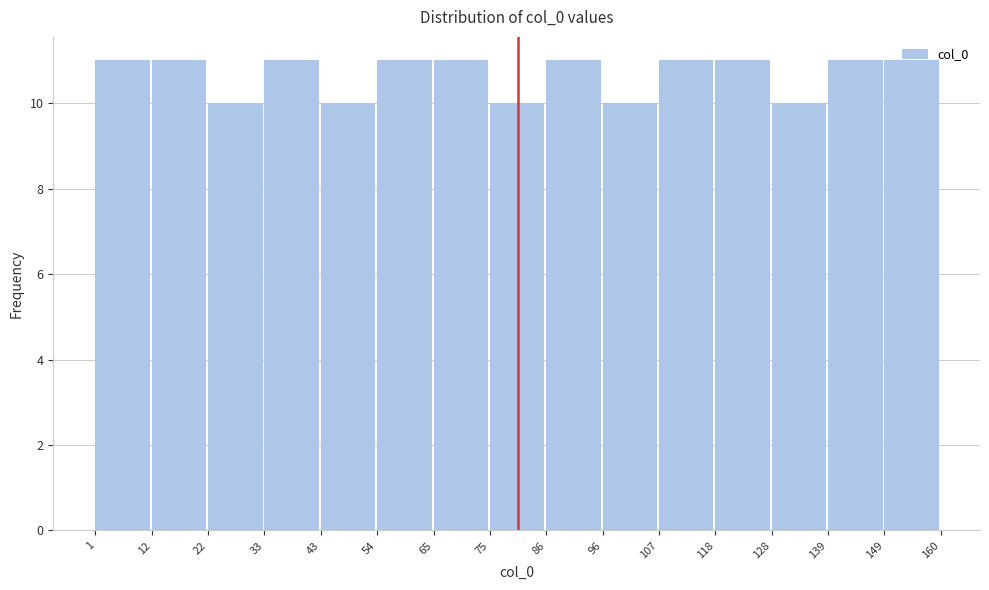

What is the height of the bar covering 75 to 86 on the x-axis? The values are not printed on the chart, so give them approximately, as read against the axis.

10